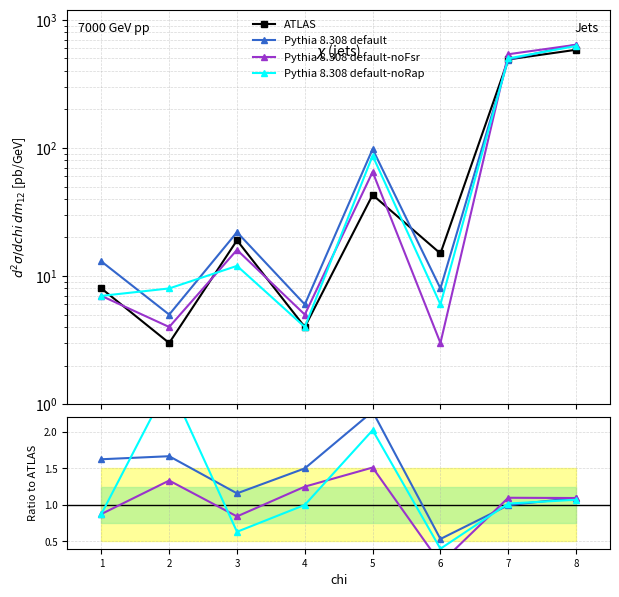

At which label is ATLAS closest to 293?

7